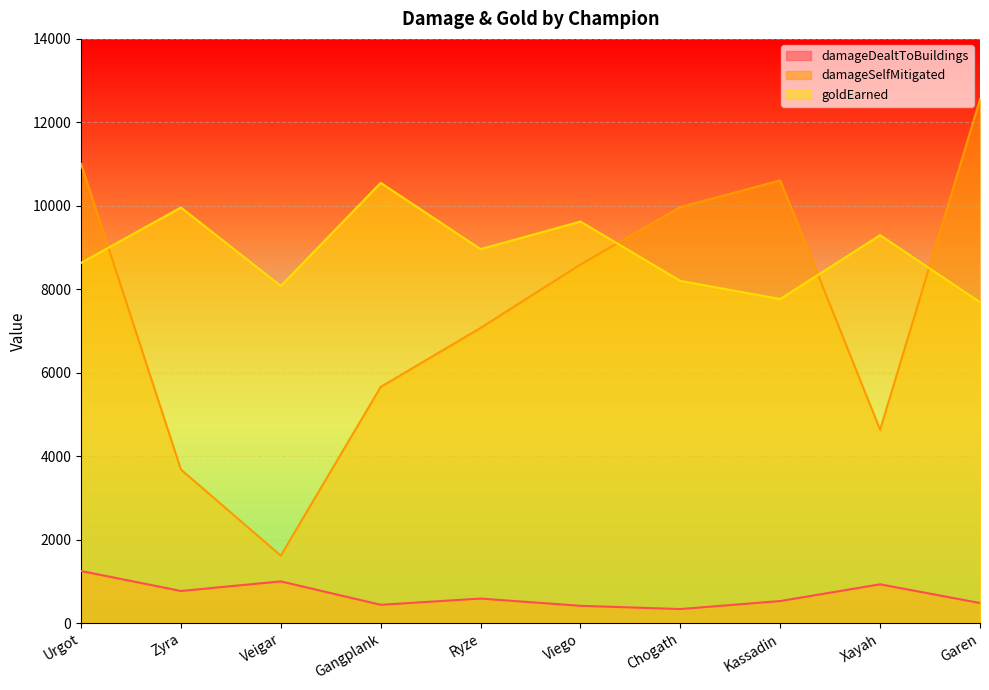

True or false: damageDealtToBuildings and damageSelfMitigated intersect in this chart.

False